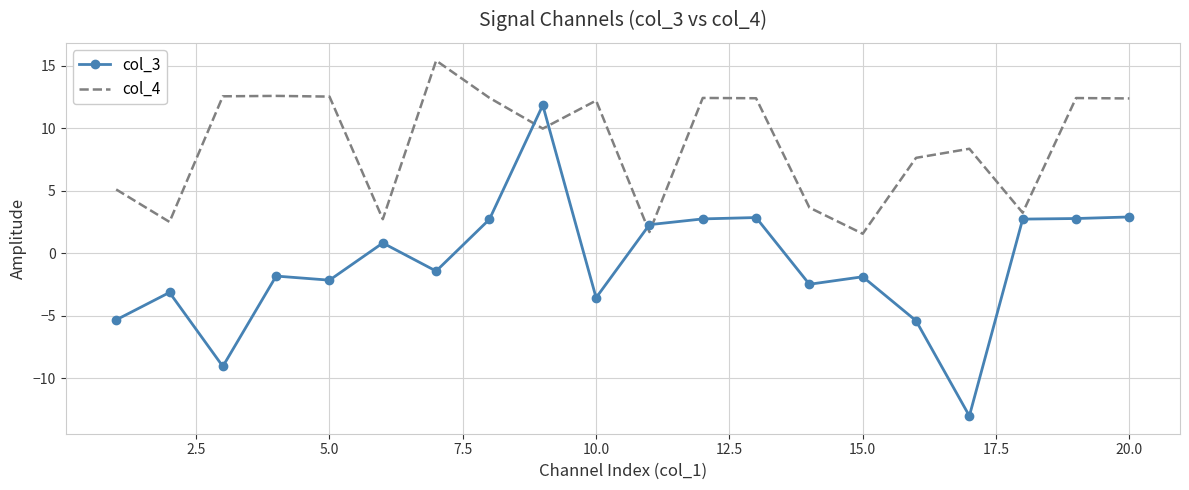

Which series has the largest total across all categories?

col_4